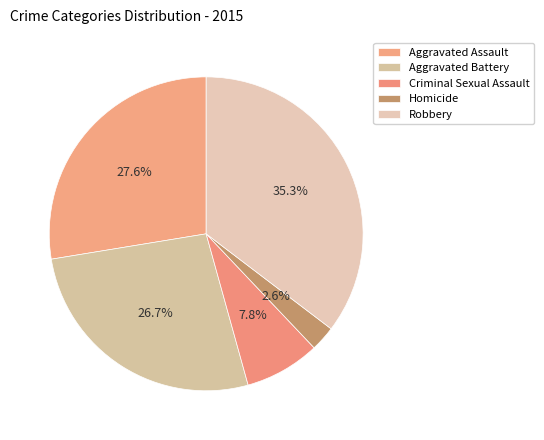

Rank the categories by value from lowest to highest.

Homicide, Criminal Sexual Assault, Aggravated Battery, Aggravated Assault, Robbery